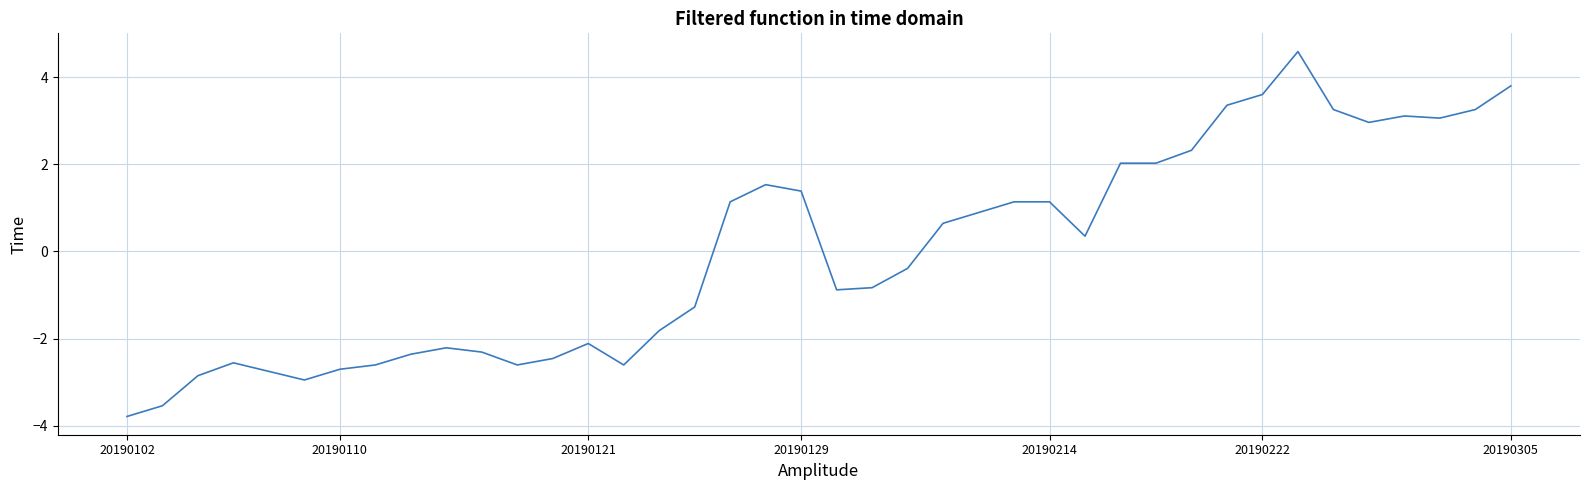

How many distinct data groups are displayed?

1